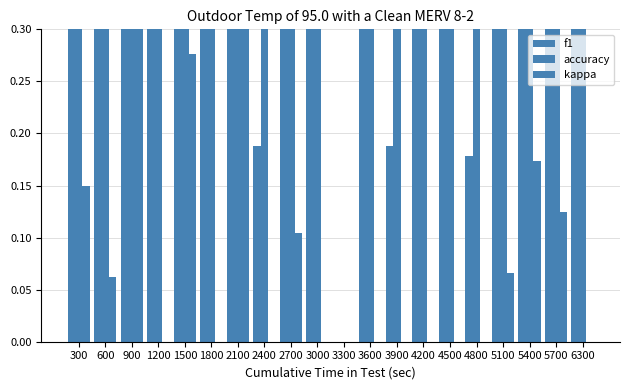

How many positive values does the accuracy series have?

19